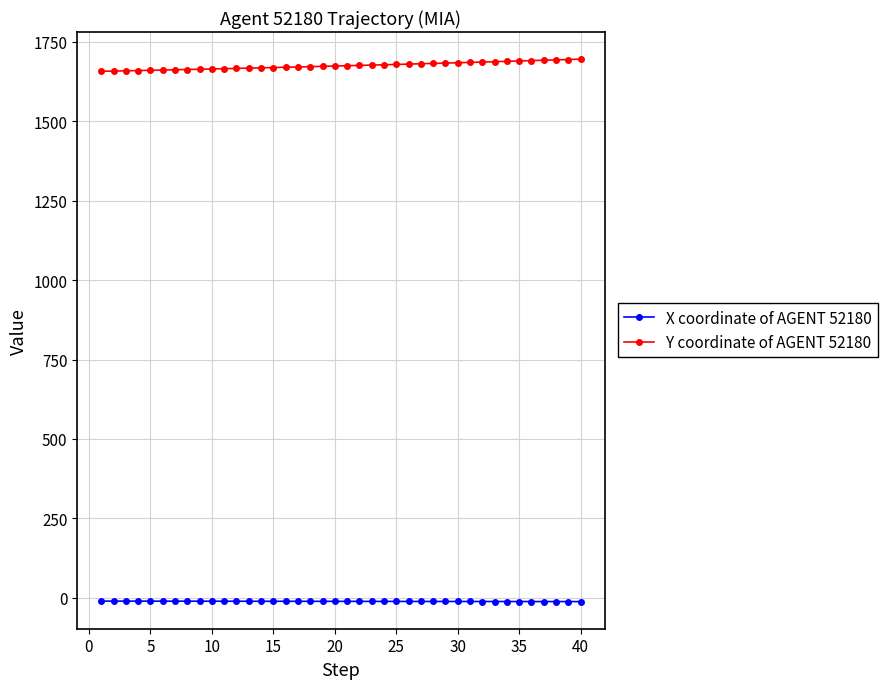

What is the value of the Y coordinate of AGENT 52180 point at the 33rd from the left?

1687.4